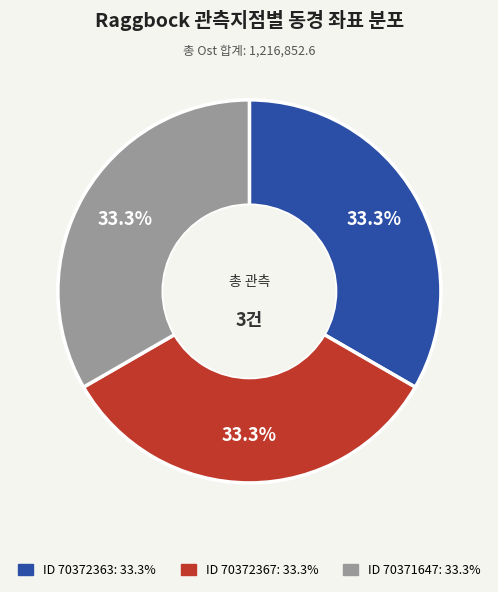

Does any single category account for the majority?

No